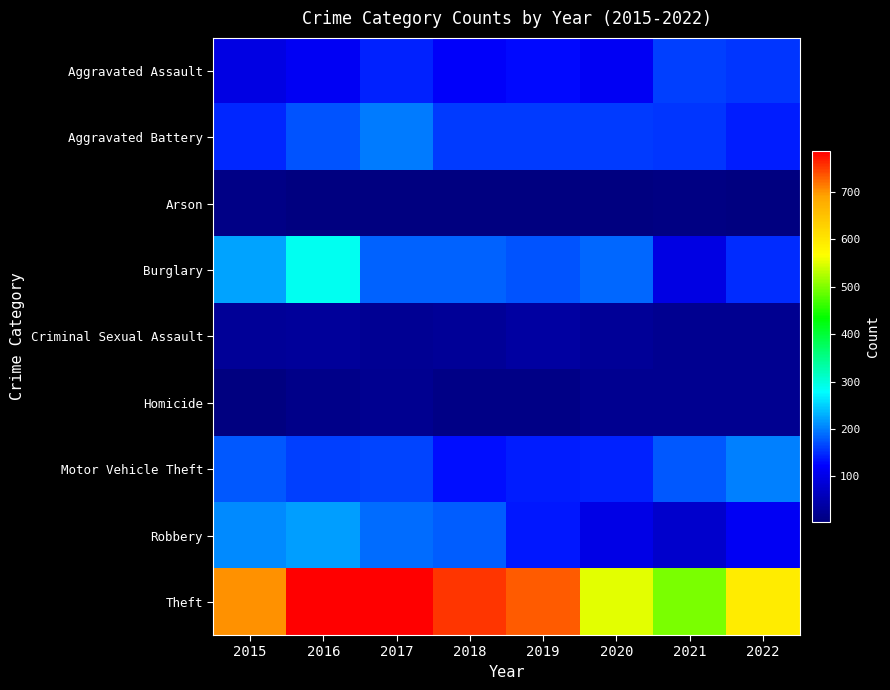

Reading right to left, what are all the values shown in this chart?

Aggravated Assault: 2022=155	2021=163	2020=113	2019=129	2018=119	2017=145	2016=114	2015=97
Aggravated Battery: 2022=141	2021=157	2020=160	2019=159	2018=159	2017=199	2016=175	2015=147
Arson: 2022=8	2021=11	2020=7	2019=6	2018=5	2017=8	2016=8	2015=13
Burglary: 2022=149	2021=97	2020=186	2019=174	2018=183	2017=182	2016=286	2015=222
Criminal Sexual Assault: 2022=23	2021=23	2020=29	2019=37	2018=29	2017=24	2016=31	2015=27
Homicide: 2022=22	2021=23	2020=22	2019=13	2018=13	2017=22	2016=15	2015=5
Motor Vehicle Theft: 2022=202	2021=176	2020=144	2019=140	2018=132	2017=166	2016=163	2015=176
Robbery: 2022=113	2021=77	2020=102	2019=139	2018=180	2017=188	2016=220	2015=207
Theft: 2022=593	2021=496	2020=553	2019=733	2018=753	2017=785	2016=783	2015=701